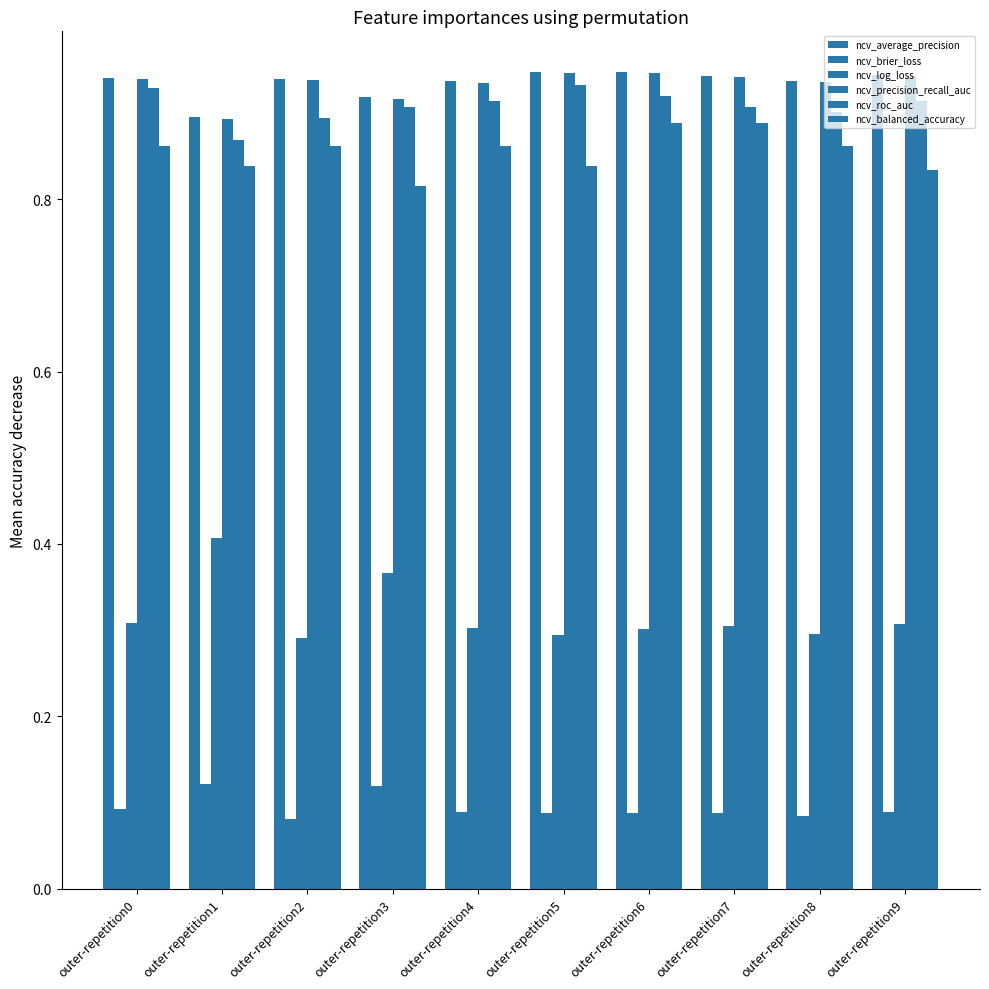

Which has a higher value, outer-repetition9 or outer-repetition4?

outer-repetition9